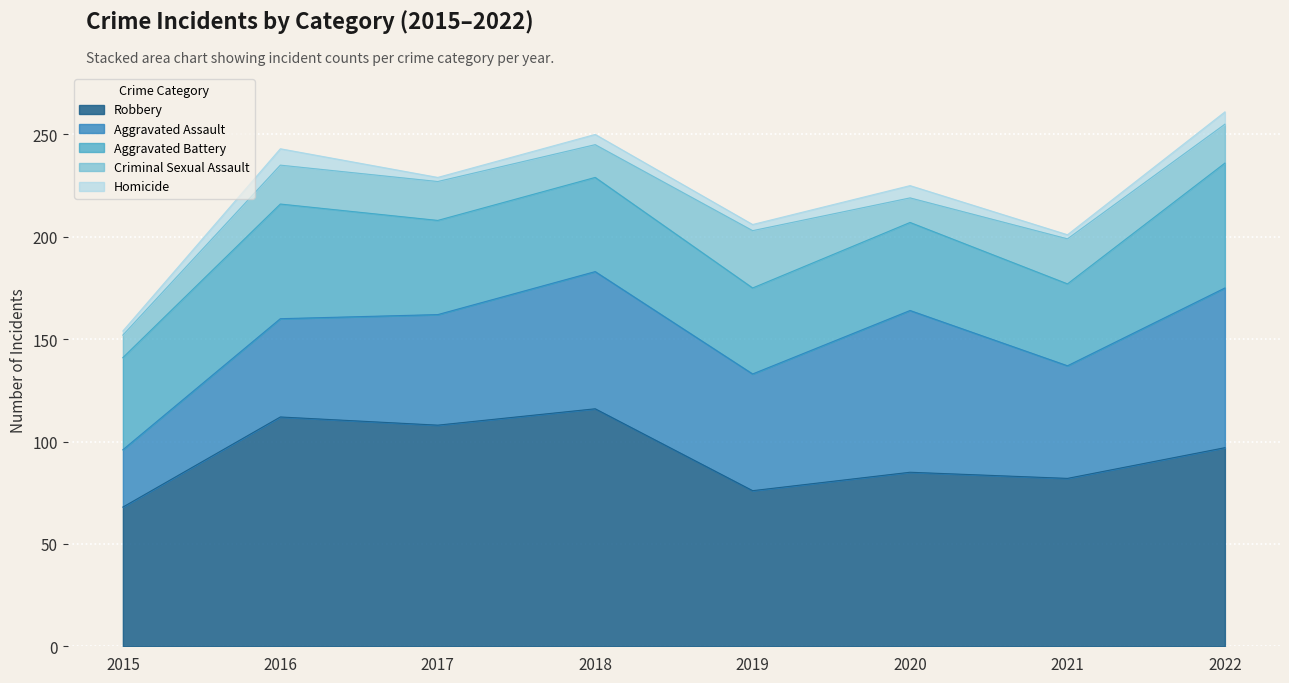

What is the maximum value shown in the chart?

116